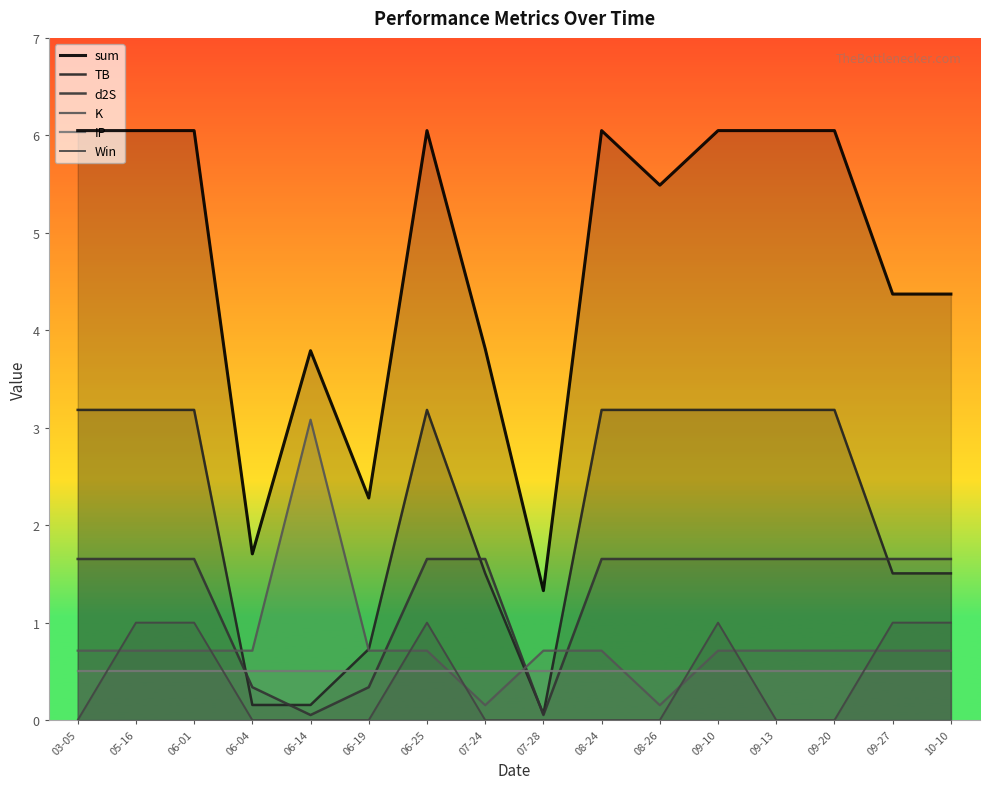

At which category is the sum across all series the highest?

05-16